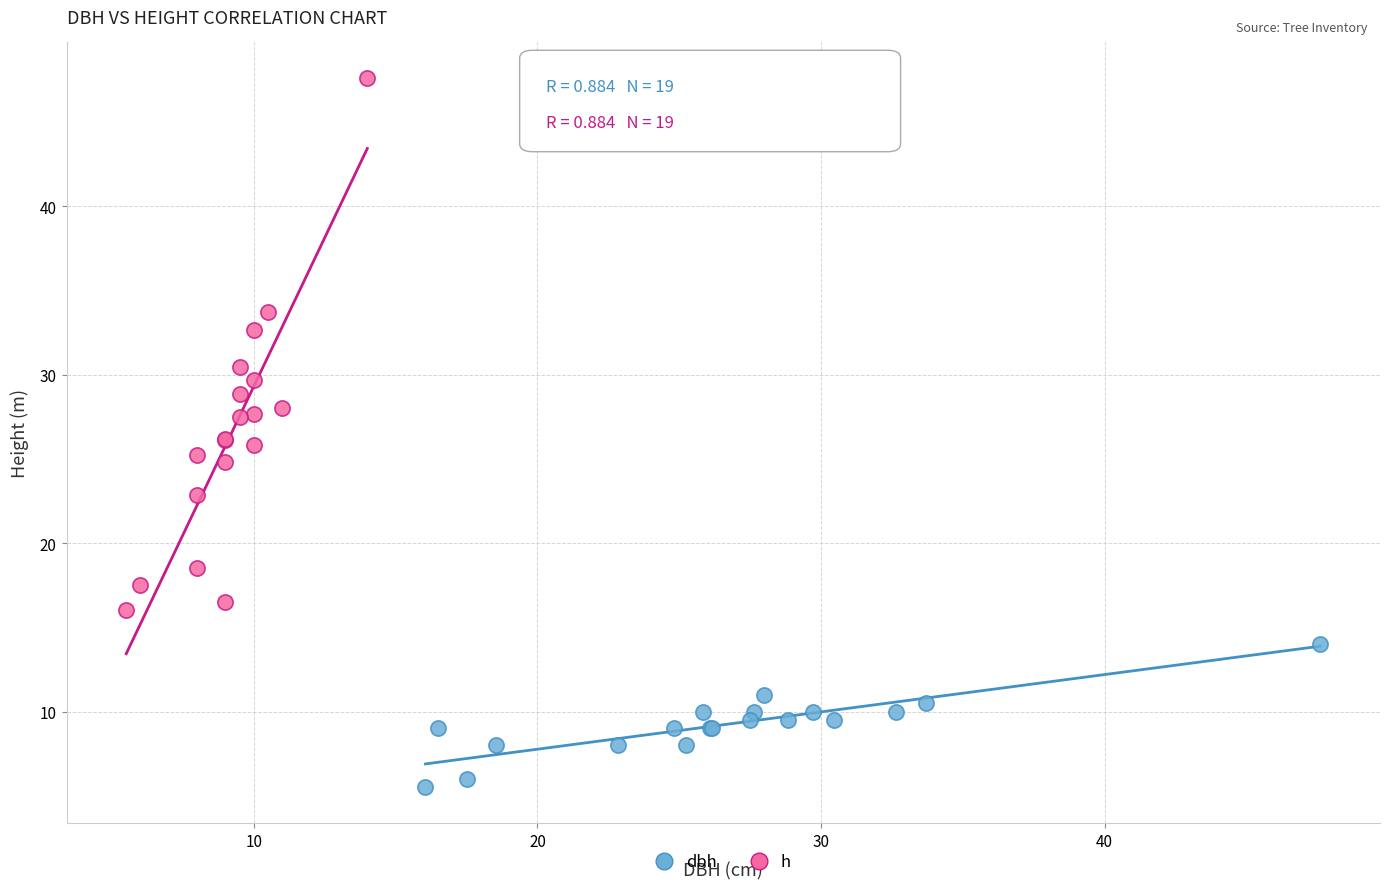

What are all the series names shown in the legend?

dbh, h